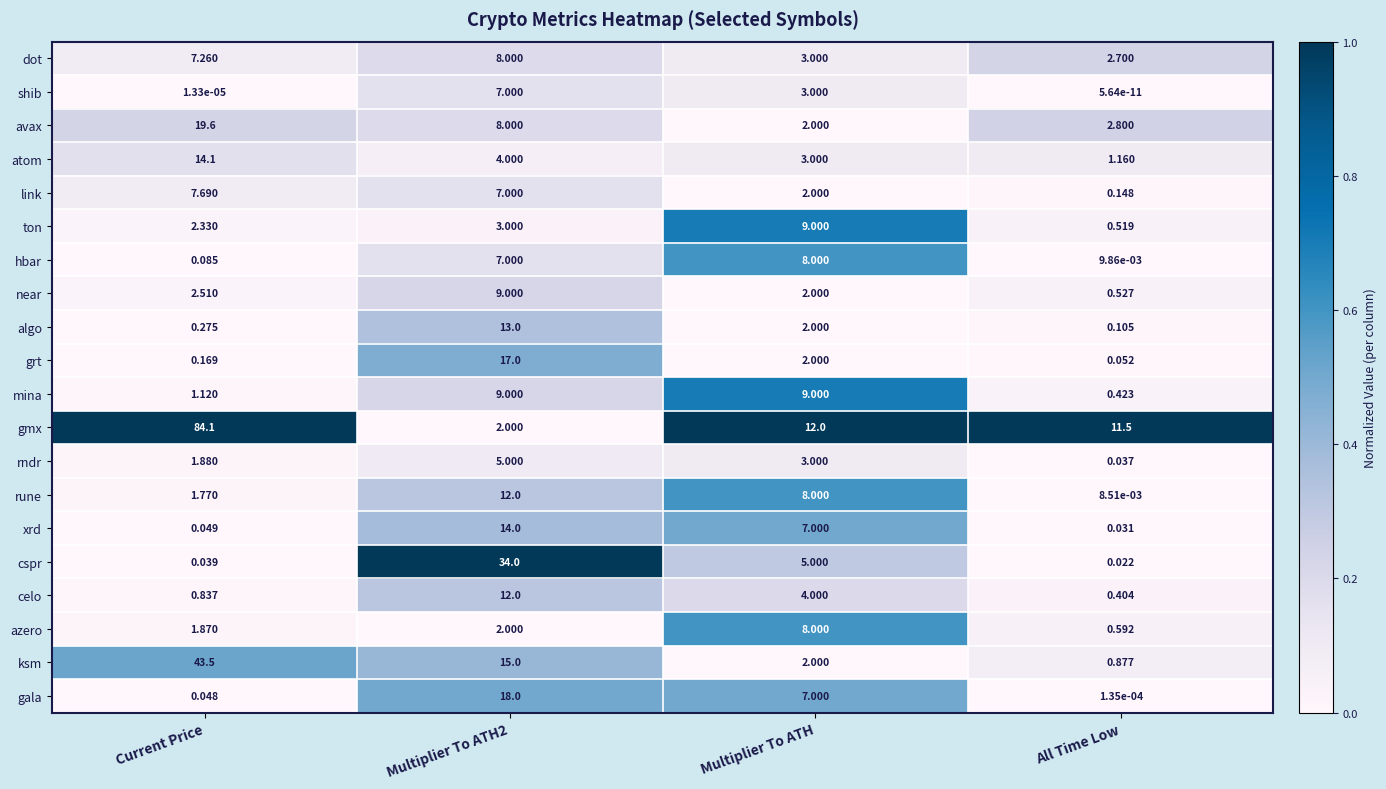

Is the value of rune at Current Price greater than the value of azero at Multiplier To ATH2?

No